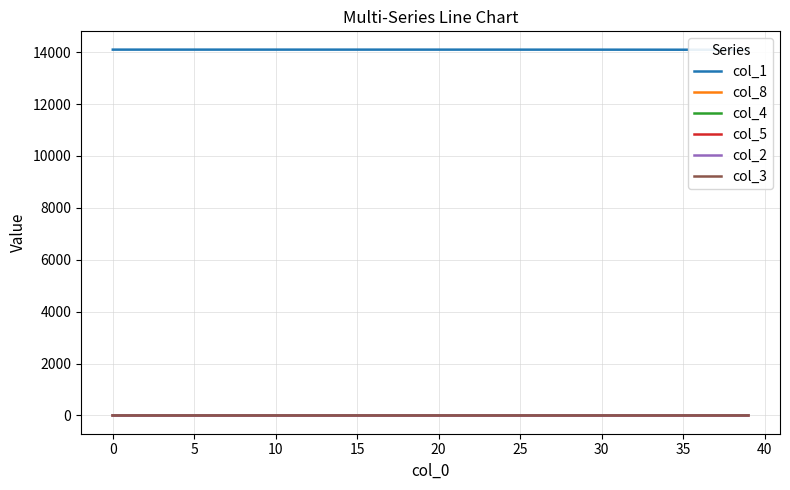

Does the chart have visible grid lines?

Yes